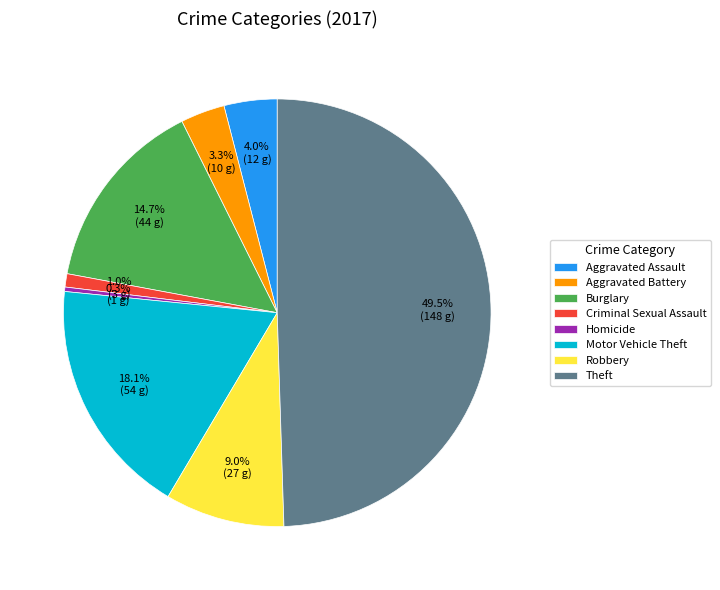

Does Motor Vehicle Theft represent more than half of the total?

No